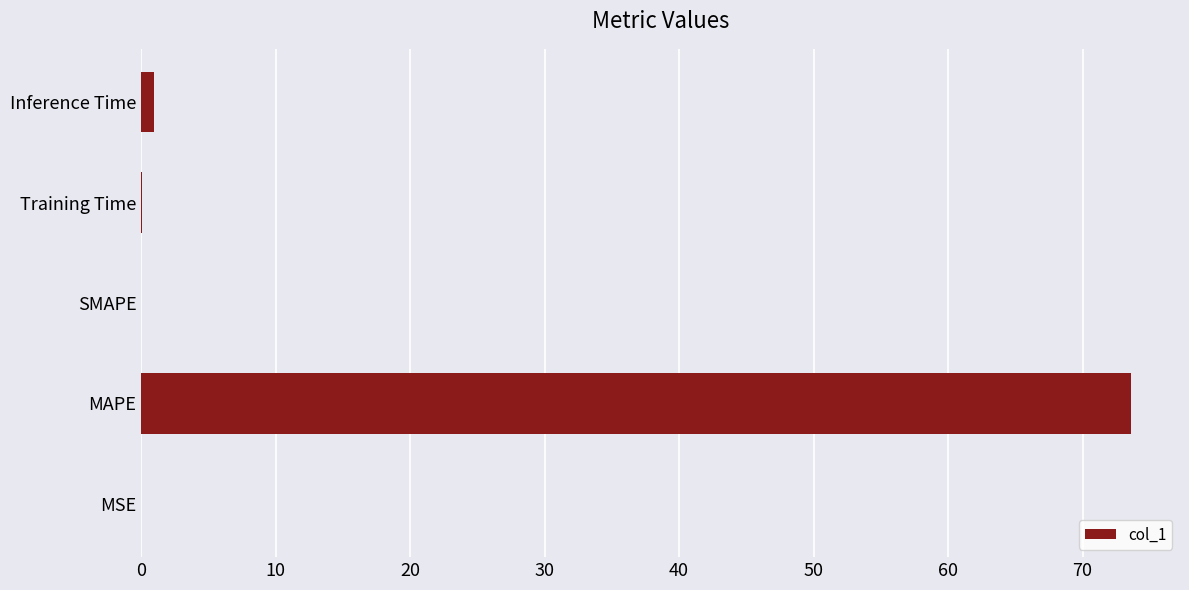

What is the change in value from MAPE to SMAPE?

-73.6